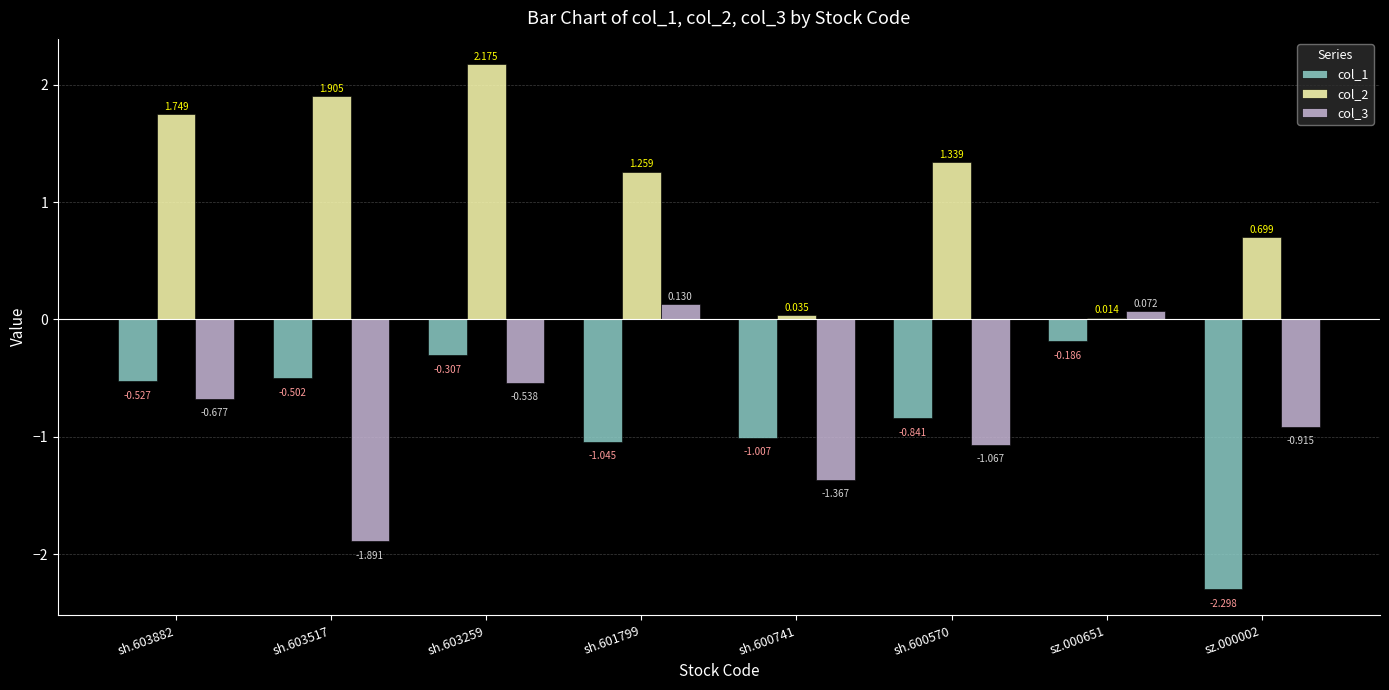

How many distinct data groups are displayed?

3